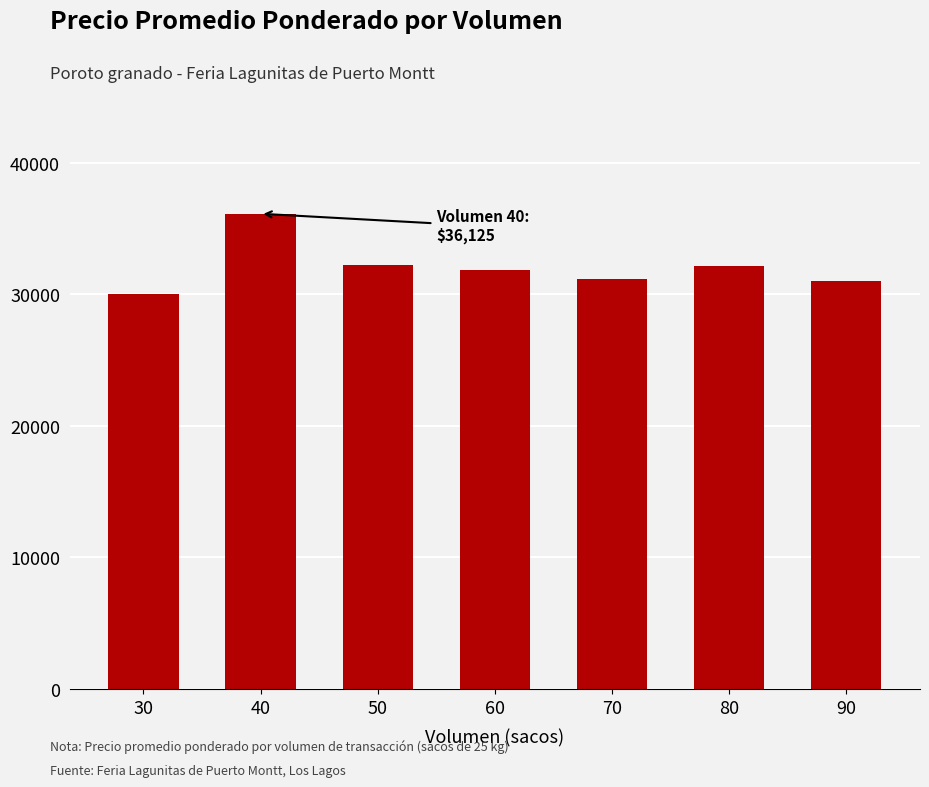

Is it true that the value at 60 is 41838?

False